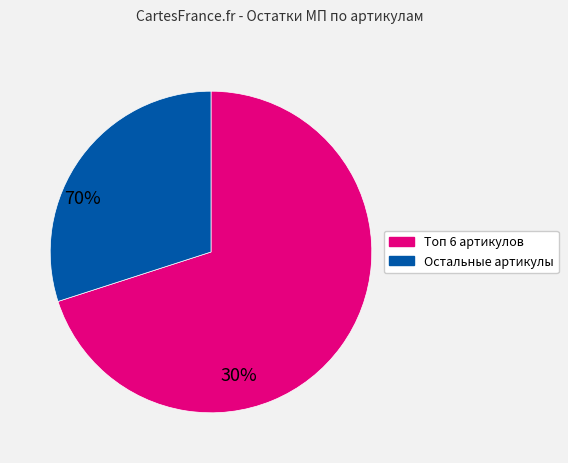

Does any single category account for the majority?

Yes